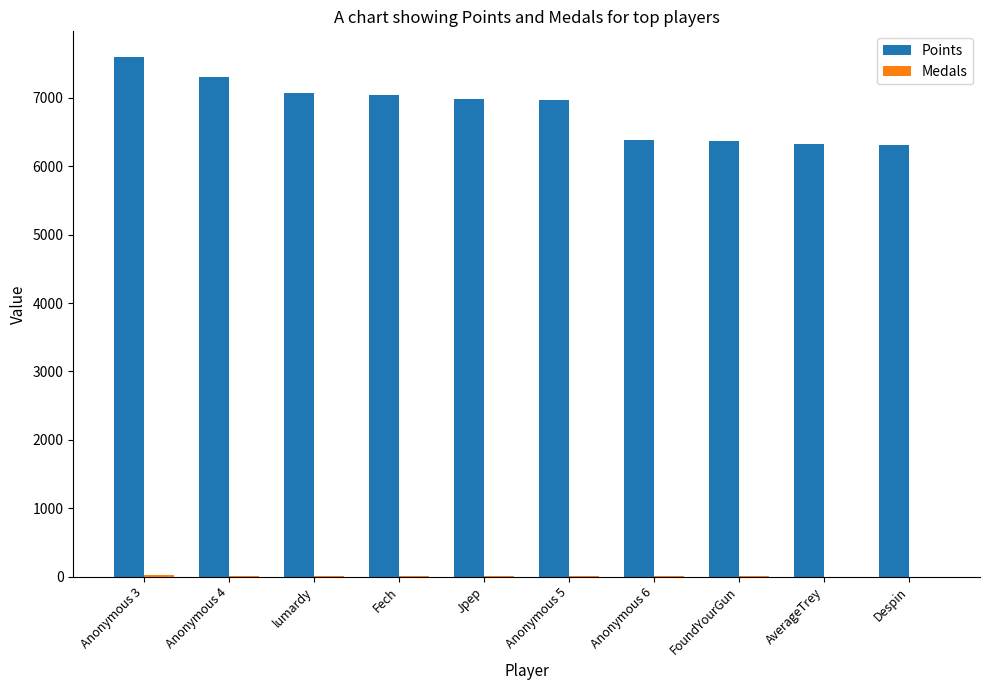

True or false: Points has a value of 6978 at Jpep.

True